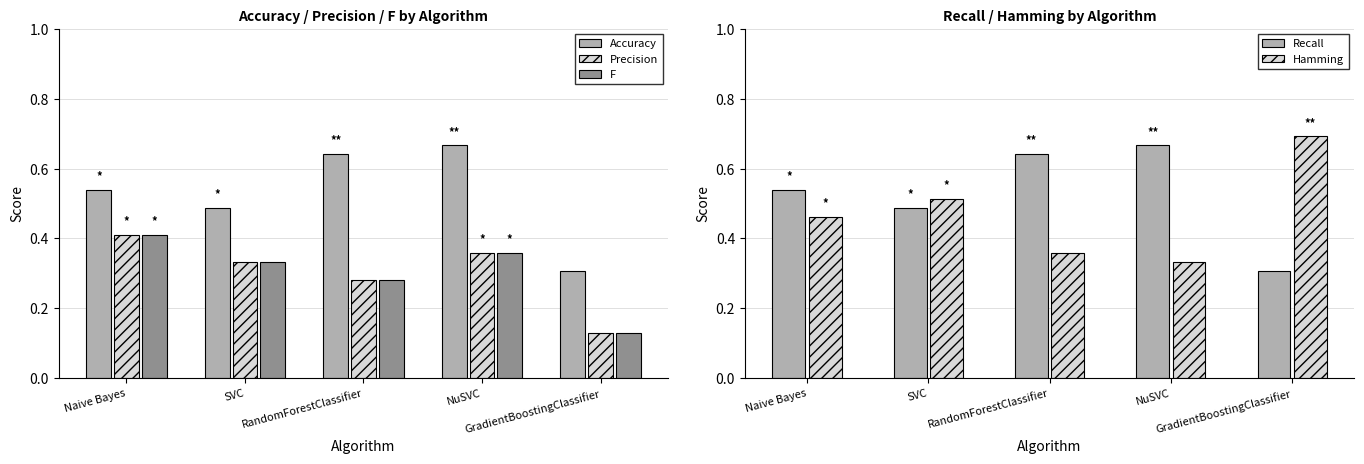

The Recall series shows 0.3 at RandomForestClassifier. True or false?

False